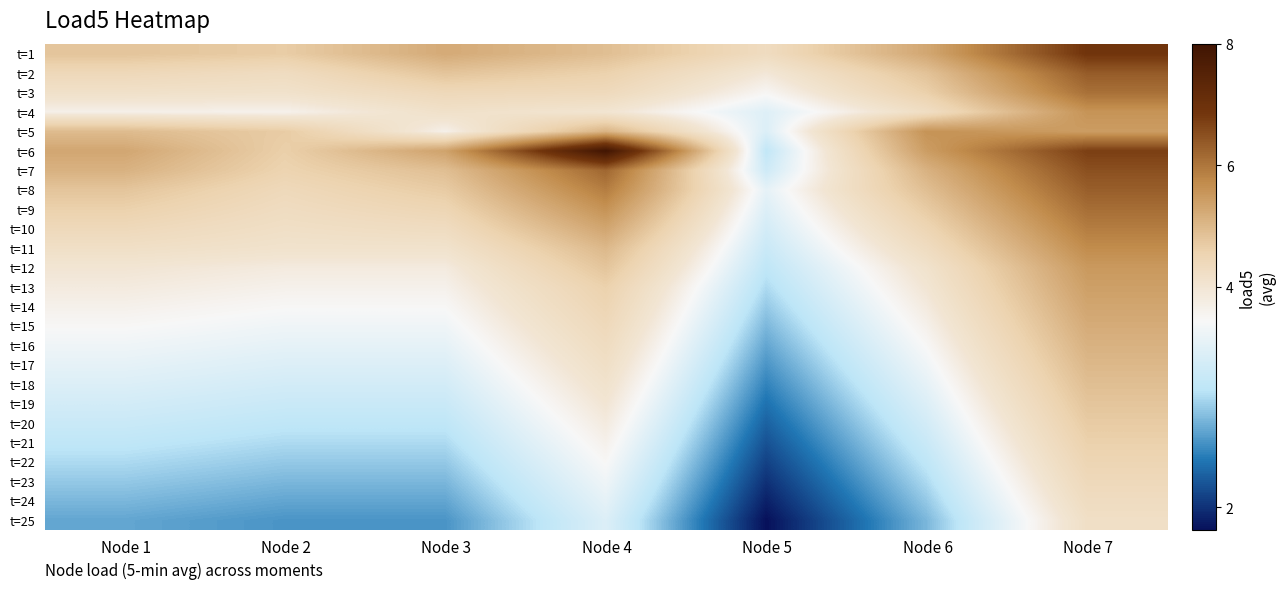

What is the maximum value shown in the chart?

8.0